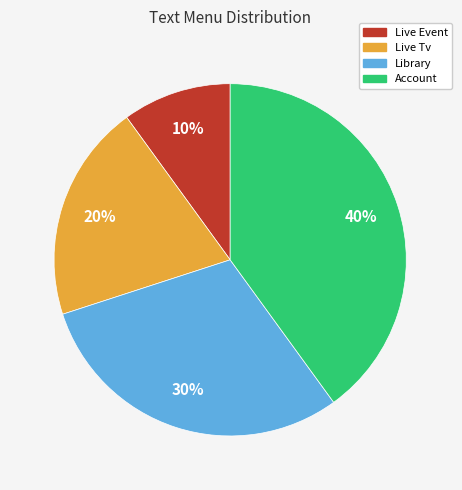

Combined, do Live Tv and Account account for over 50%?

Yes